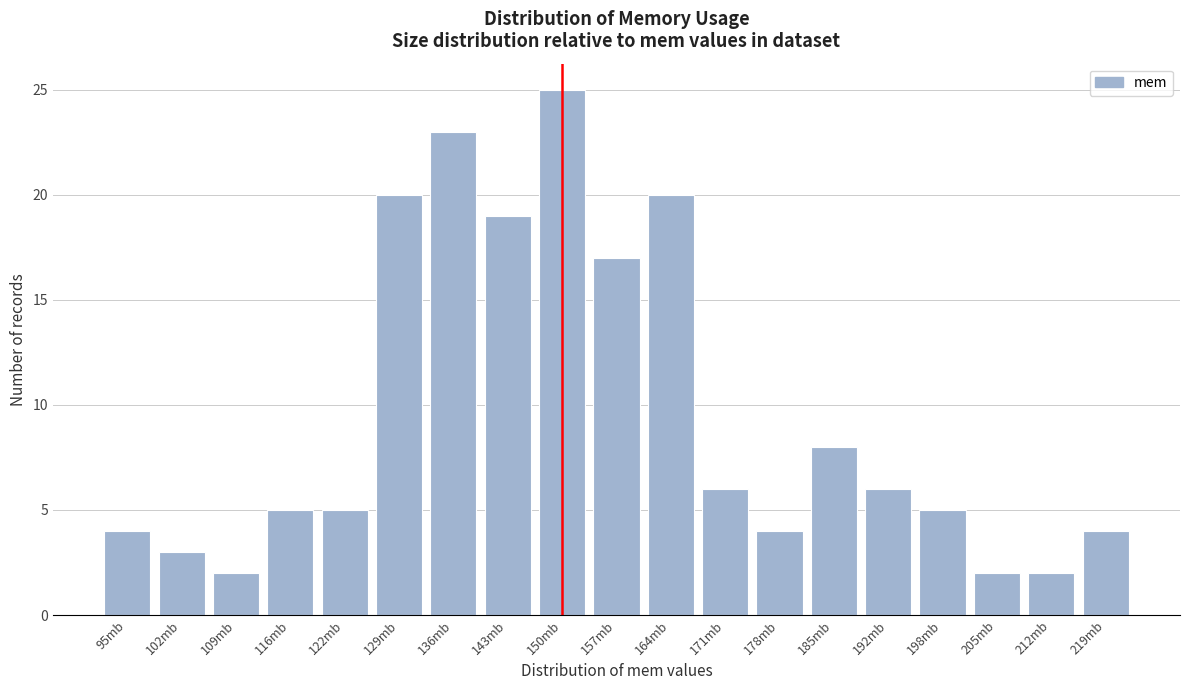

Reading left to right, what are all the values shown in this chart?

4	3	2	5	5	20	23	19	25	17	20	6	4	8	6	5	2	2	4